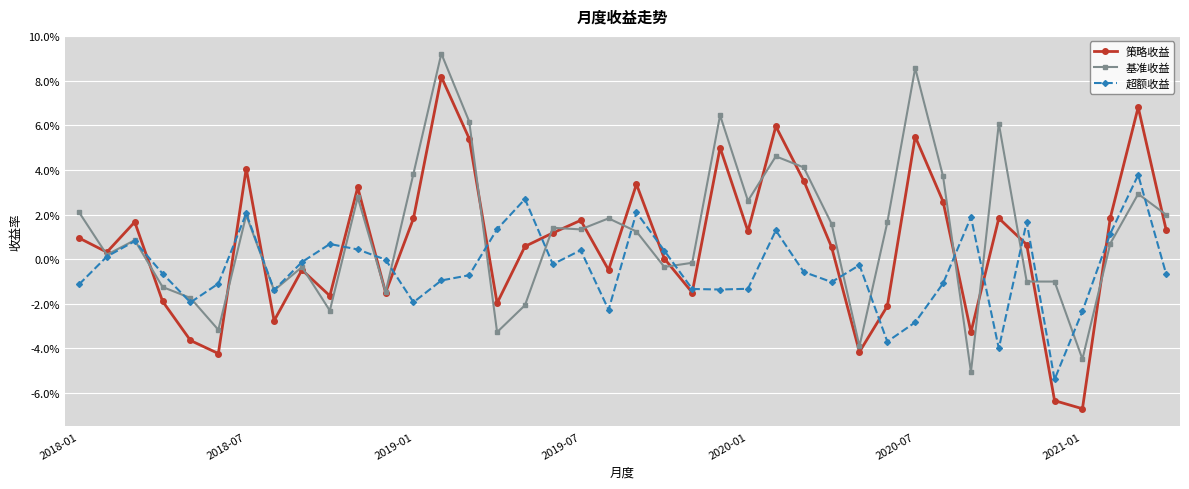

What are all the series names shown in the legend?

策略收益, 基准收益, 超额收益